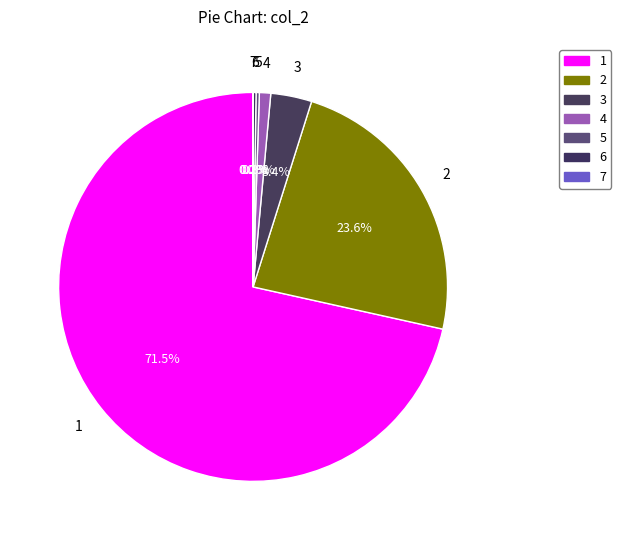

What is the change in value from 1 to 2?

-3